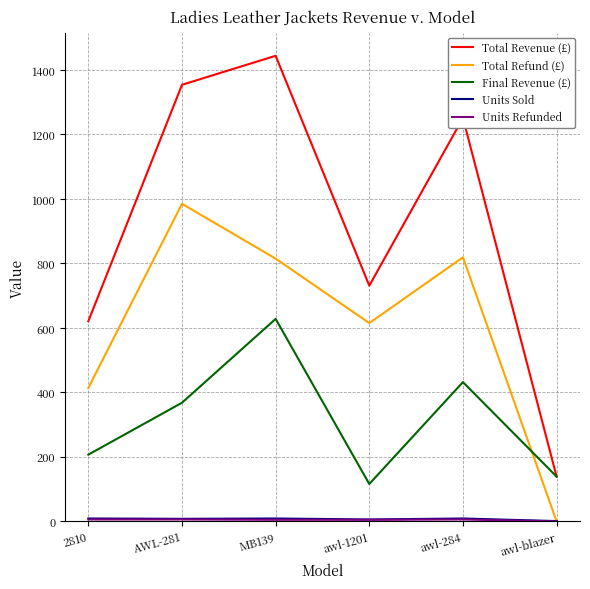

The value of Total Revenue (£) at AWL-281 is 1354. True or false?

True